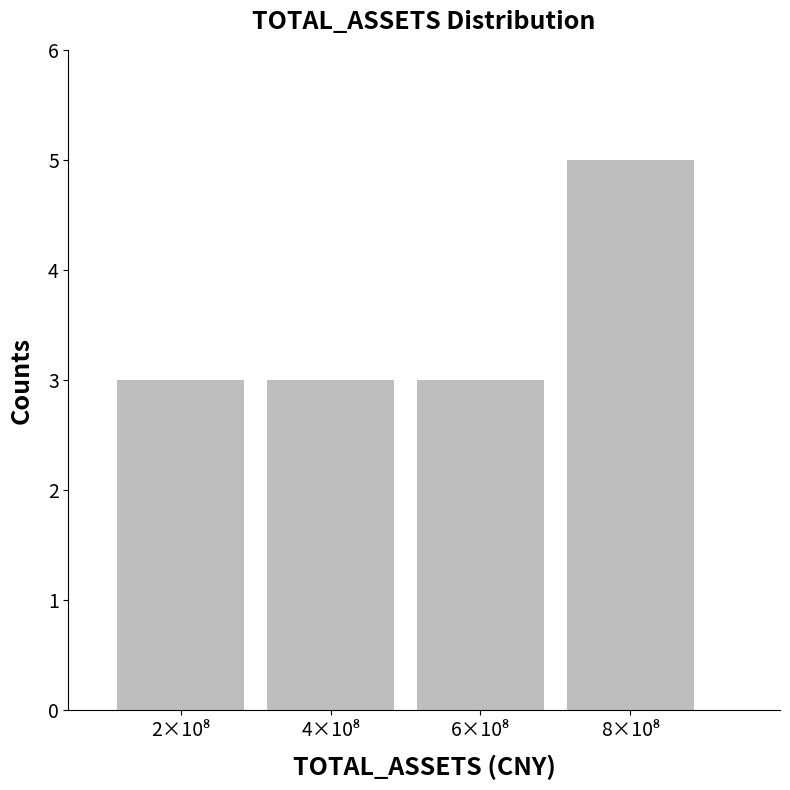

What is the maximum value shown in the chart?

5